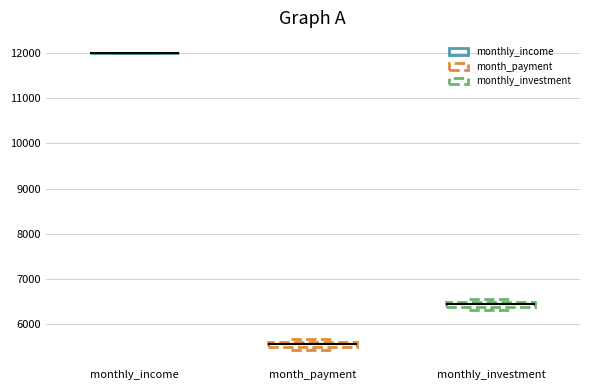

Where is the lower edge of the box for month_payment on the y-axis? The values are not printed on the chart, so give them approximately, as read against the axis.

5500